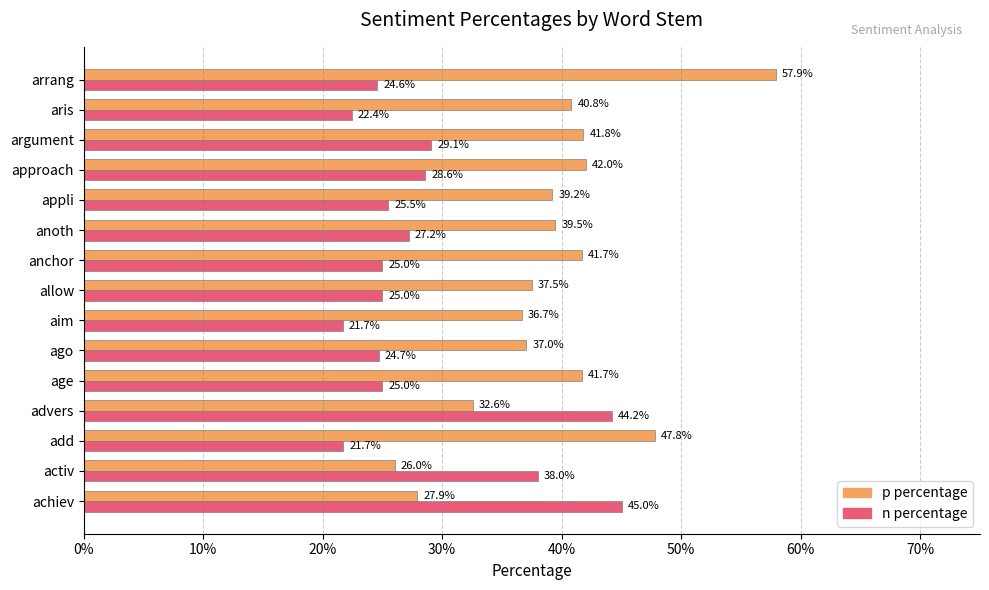

What is the difference between the maximum and minimum values in the n percentage series?

0.2